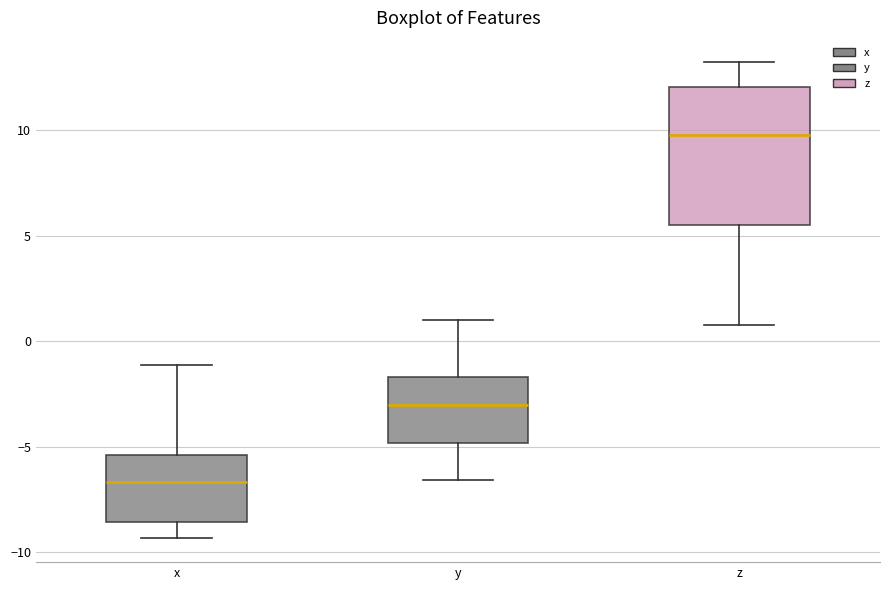

Which box's median line is the highest?

z